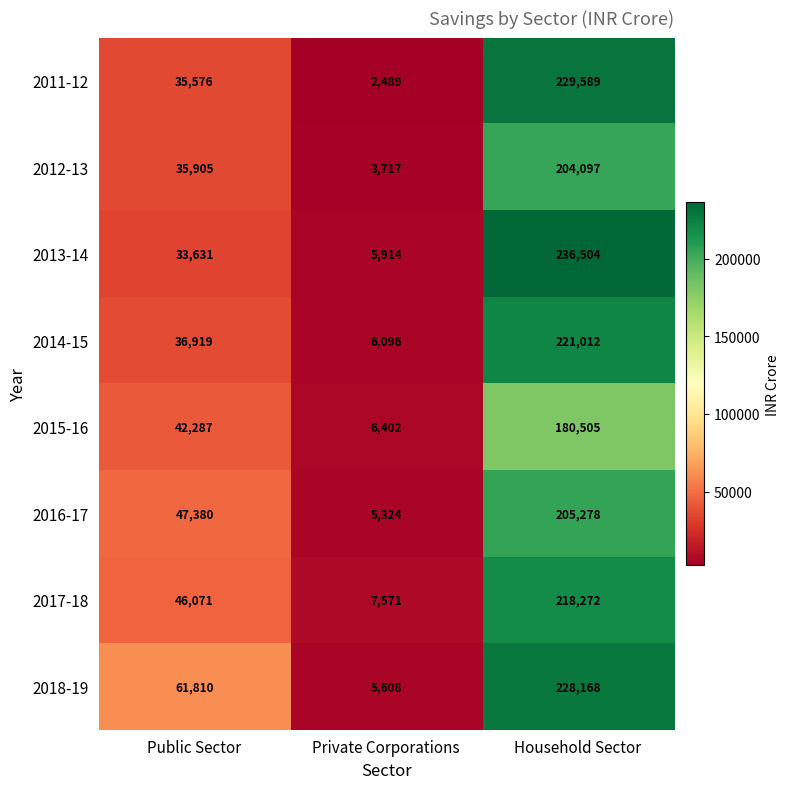

Rank the series by their maximum value, from highest to lowest.

2013-14, 2011-12, 2018-19, 2014-15, 2017-18, 2016-17, 2012-13, 2015-16